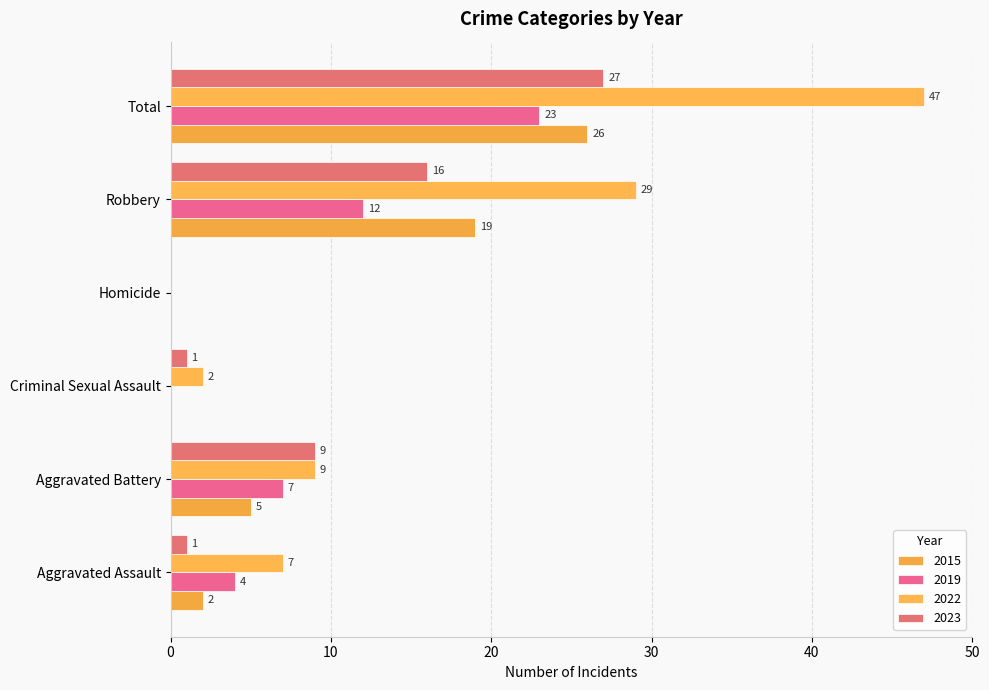

Which has a higher value, Robbery or Aggravated Assault?

Robbery